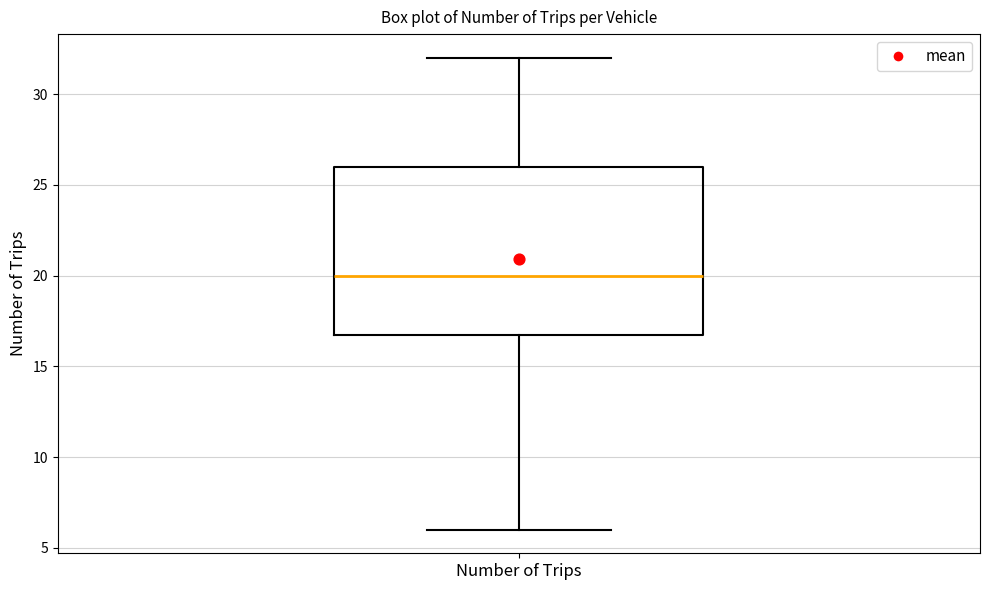

Read this box plot against the y-axis: the position of the median line, the range covered by the box, and the ends of both whiskers. The values are not printed on the chart, so give them approximately, as read against the axis.

median 20, box 17 to 26, whiskers 6 to 32